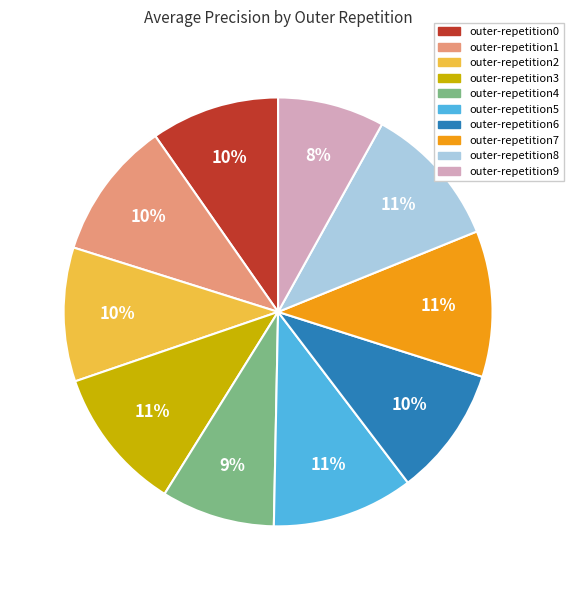

Which category has the smallest portion of the pie?

outer-repetition9